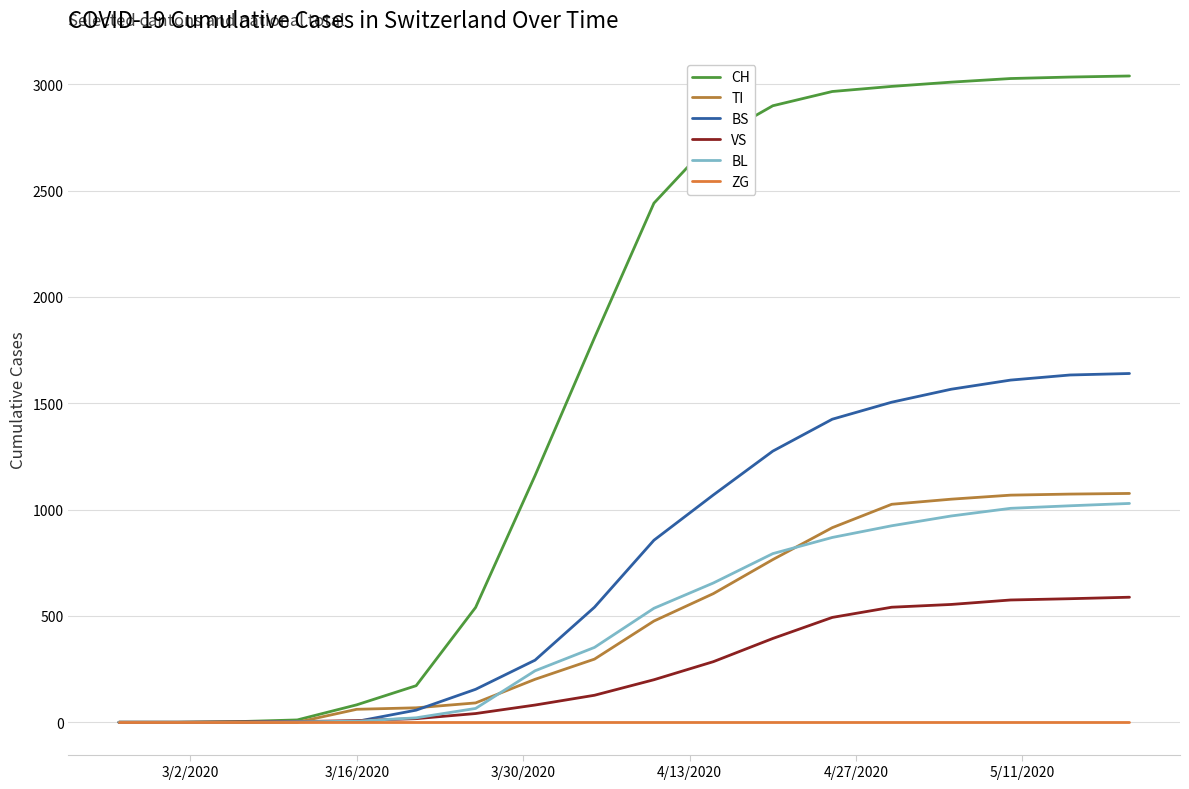

Count the number of categories in the chart.

18